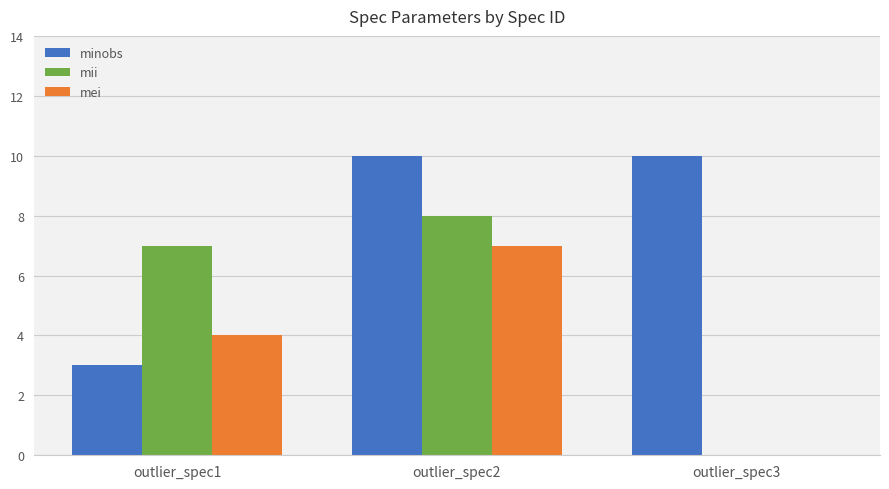

Is it true that mei equals 4 at outlier_spec1?

True